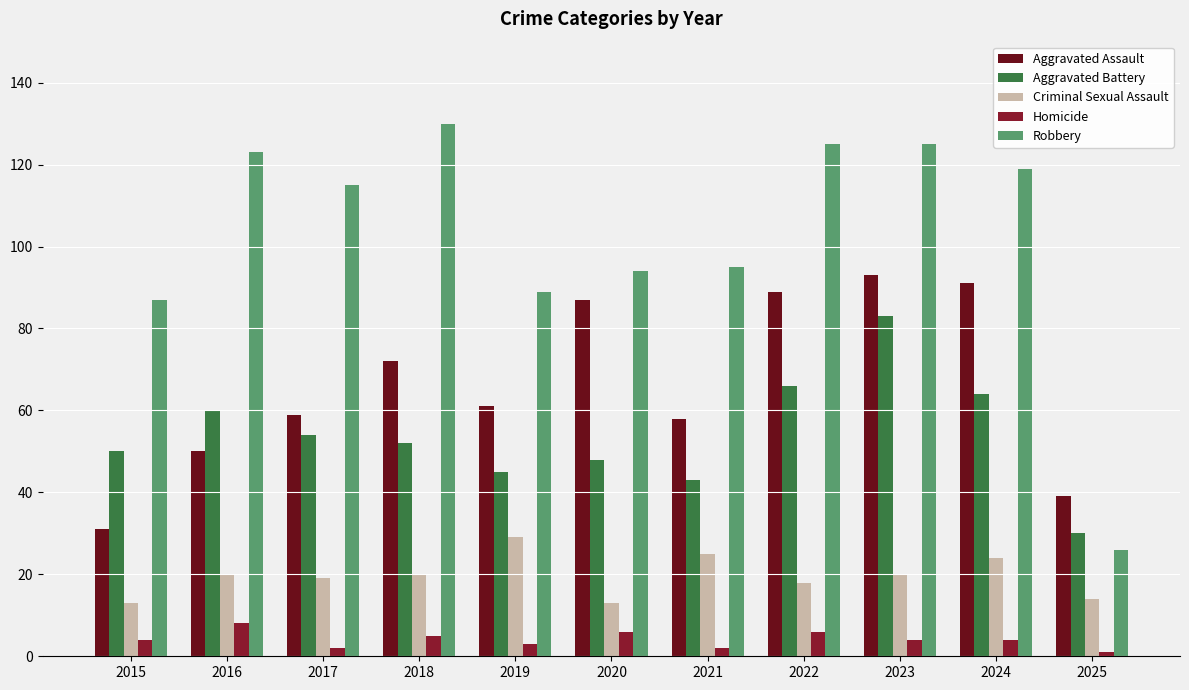

How many categories are shown in the chart?

11